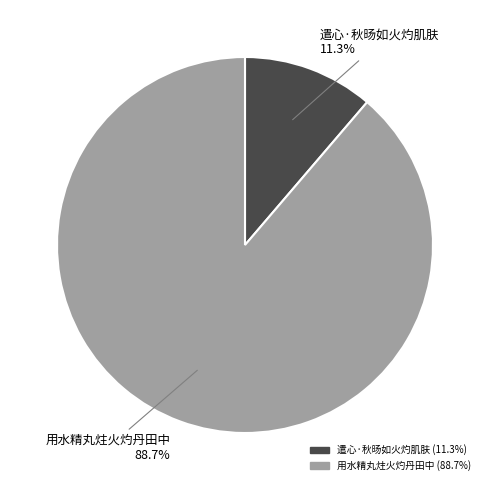

How much of the chart is everything except 遣心·秋旸如火灼肌肤?

88.7%